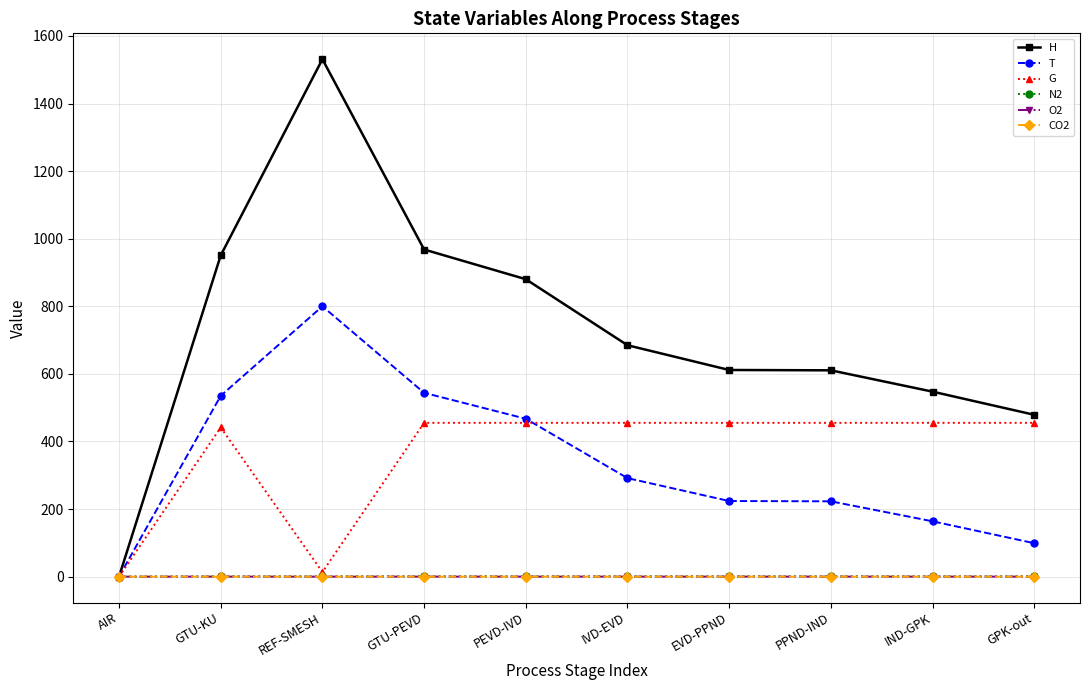

What is the label of the 6th point from the left?

IVD-EVD